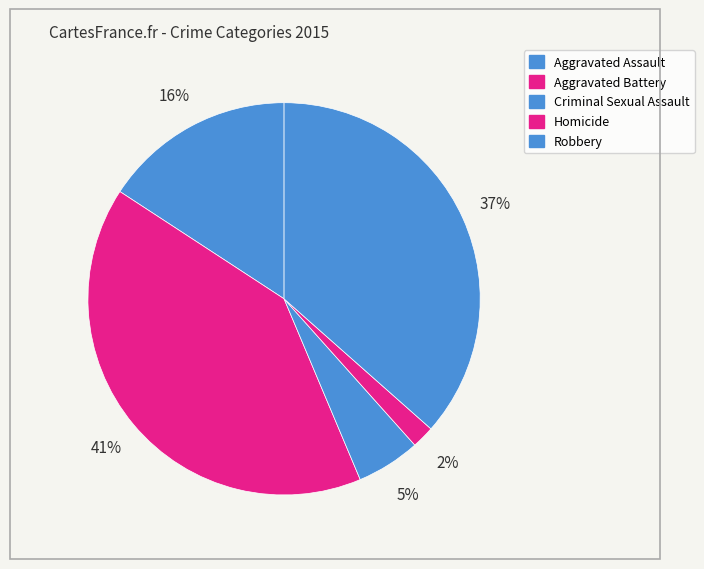

To the nearest percent, what is the average slice percentage?

20%